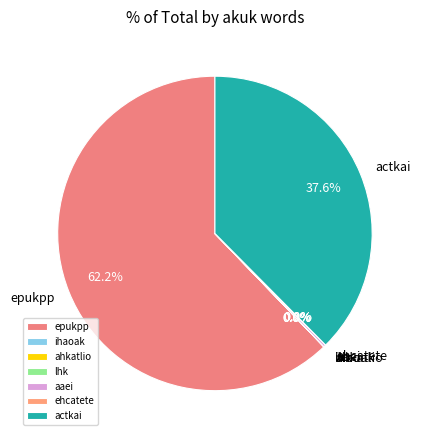

What percentage is NOT represented by epukpp?

37.8%